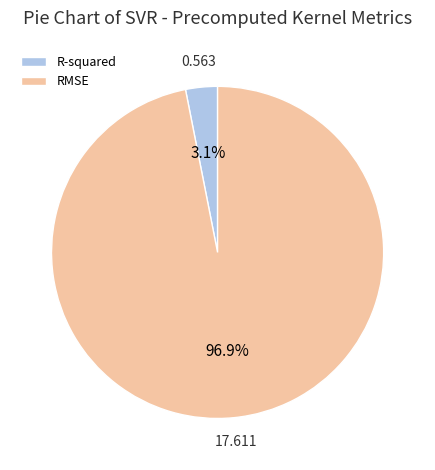

What percentage is the RMSE slice, to the nearest percent?

97%